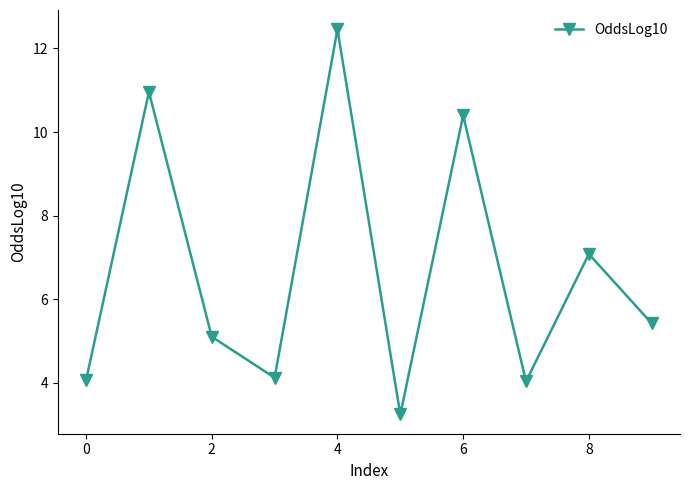

How many points are higher than both their immediate neighbors (excluding endpoints)?

4